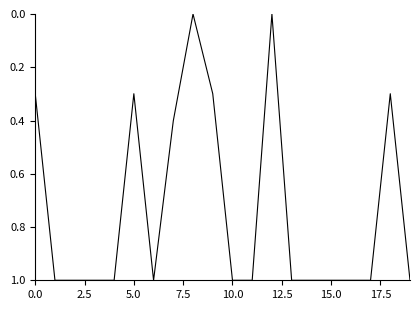

What is the difference between the maximum and minimum values?

1.0